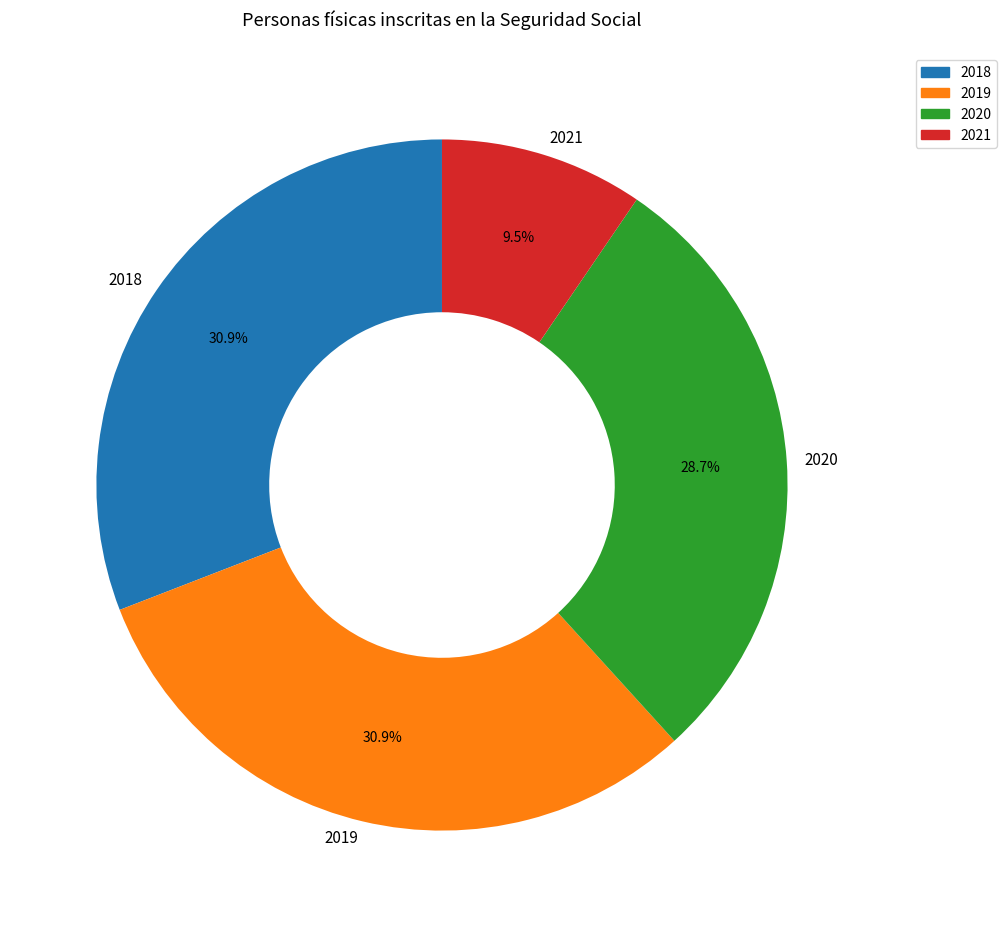

What is the smallest slice in the pie chart?

2021